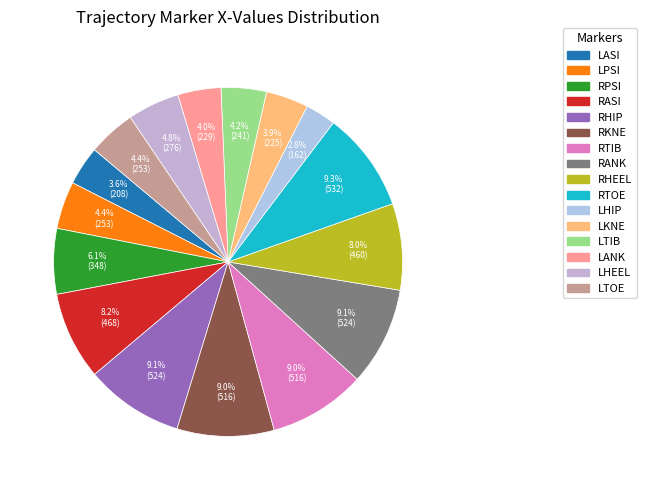

To the nearest percent, what is the average slice percentage?

6%